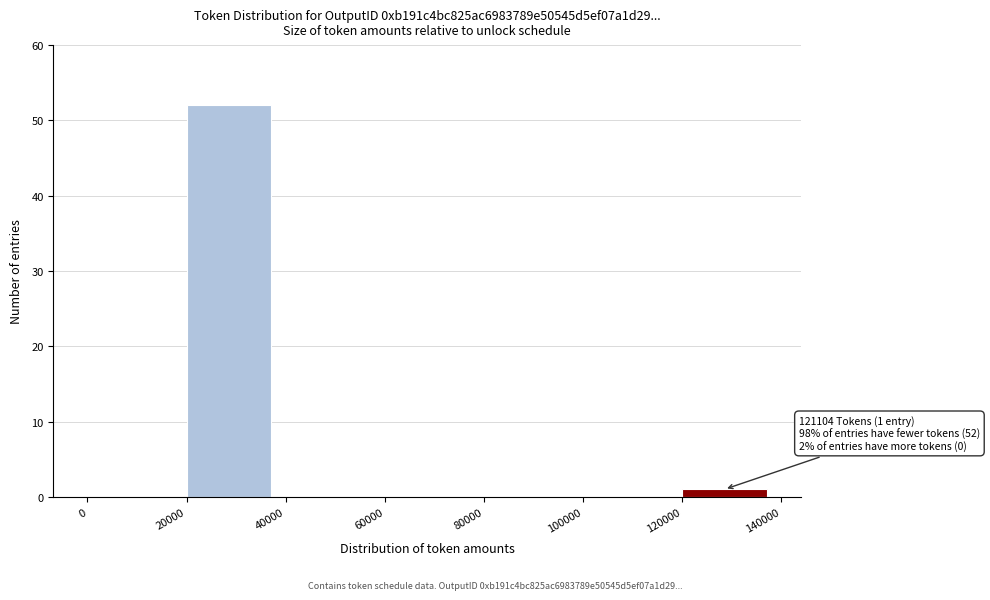

Over which range of the x-axis is the bar tallest?

20000 to 40000